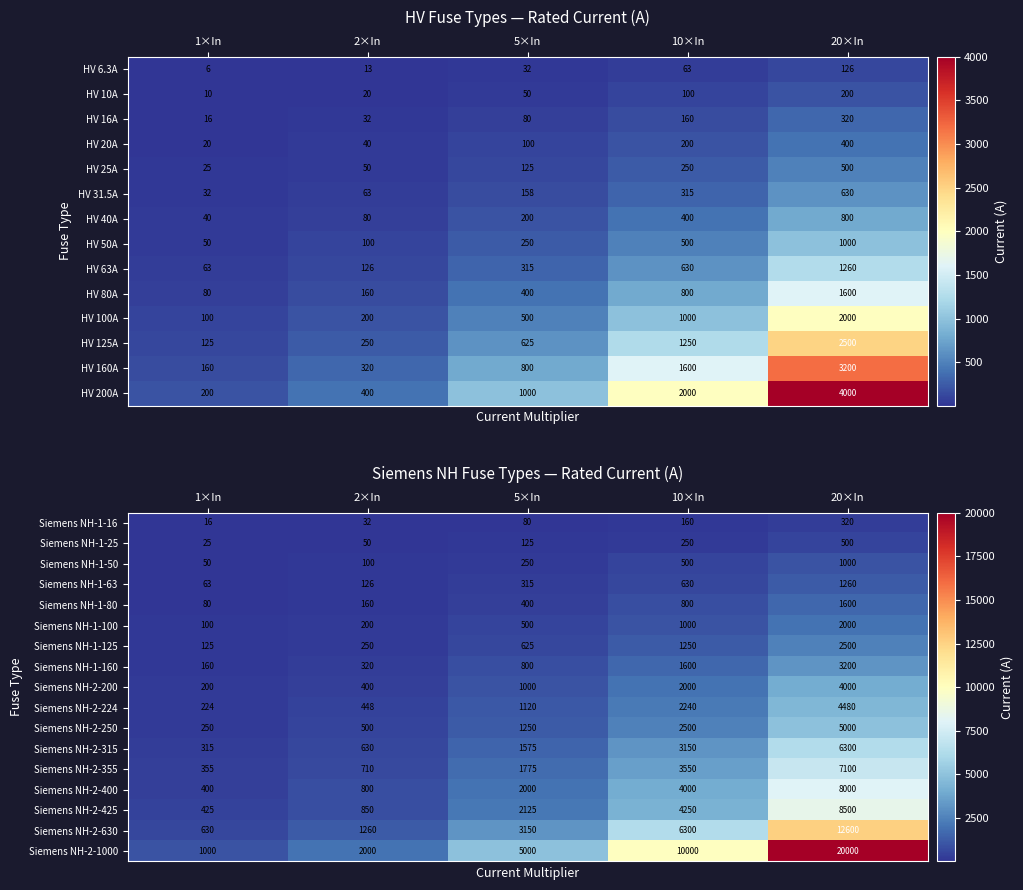

What is the spread (max minus min) of values at 10×In?

9840